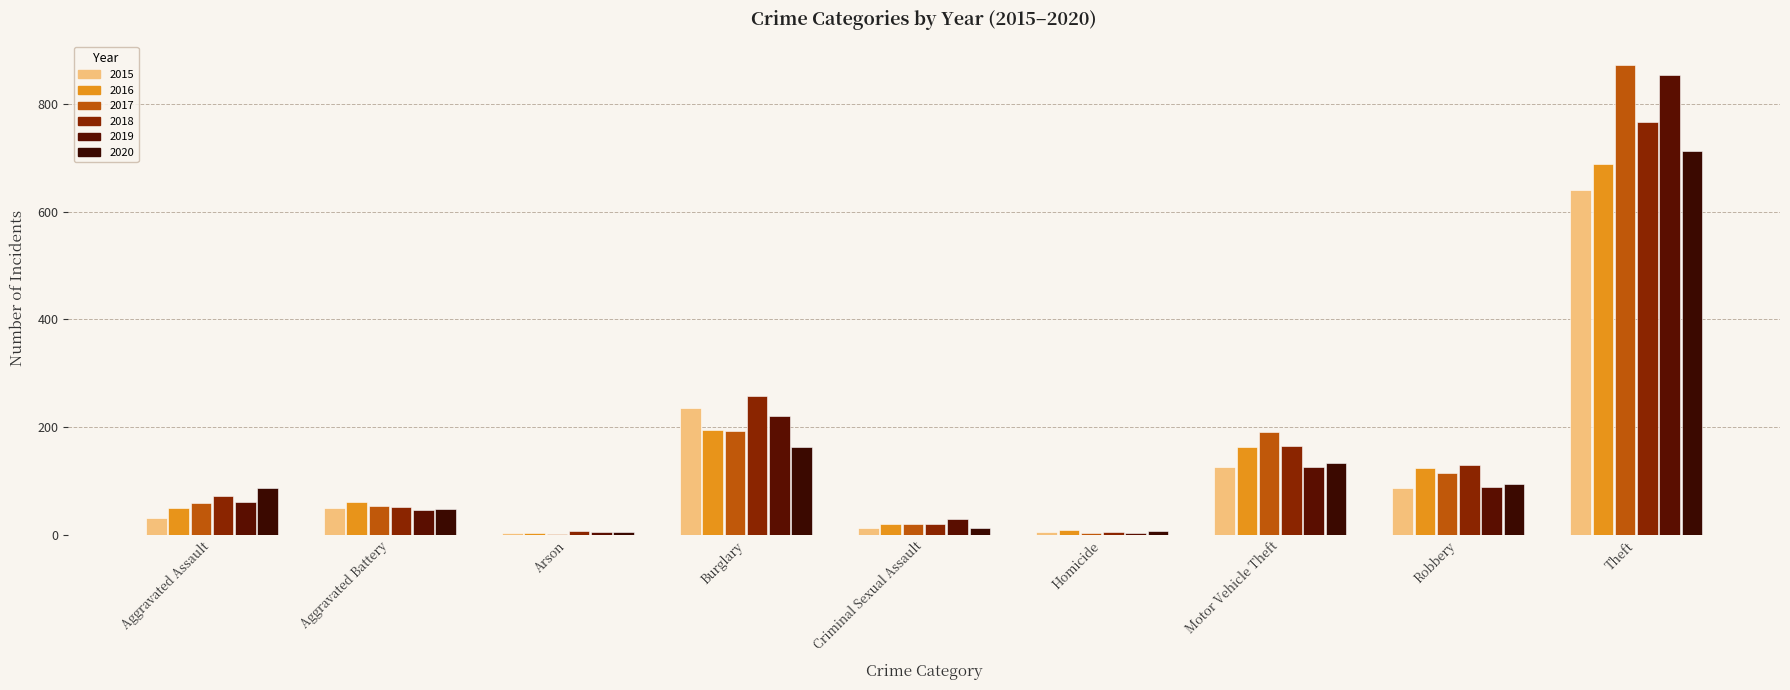

Reading left to right, list all the values displayed in this chart.

2015: Aggravated Assault=31	Aggravated Battery=50	Arson=3	Burglary=236	Criminal Sexual Assault=13	Homicide=4	Motor Vehicle Theft=125	Robbery=87	Theft=641
2016: Aggravated Assault=50	Aggravated Battery=60	Arson=3	Burglary=194	Criminal Sexual Assault=20	Homicide=8	Motor Vehicle Theft=163	Robbery=123	Theft=689
2017: Aggravated Assault=59	Aggravated Battery=54	Arson=1	Burglary=192	Criminal Sexual Assault=19	Homicide=2	Motor Vehicle Theft=191	Robbery=115	Theft=873
2018: Aggravated Assault=72	Aggravated Battery=52	Arson=6	Burglary=257	Criminal Sexual Assault=20	Homicide=5	Motor Vehicle Theft=164	Robbery=130	Theft=767
2019: Aggravated Assault=61	Aggravated Battery=45	Arson=5	Burglary=221	Criminal Sexual Assault=29	Homicide=3	Motor Vehicle Theft=125	Robbery=89	Theft=855
2020: Aggravated Assault=87	Aggravated Battery=48	Arson=4	Burglary=163	Criminal Sexual Assault=12	Homicide=6	Motor Vehicle Theft=134	Robbery=94	Theft=713